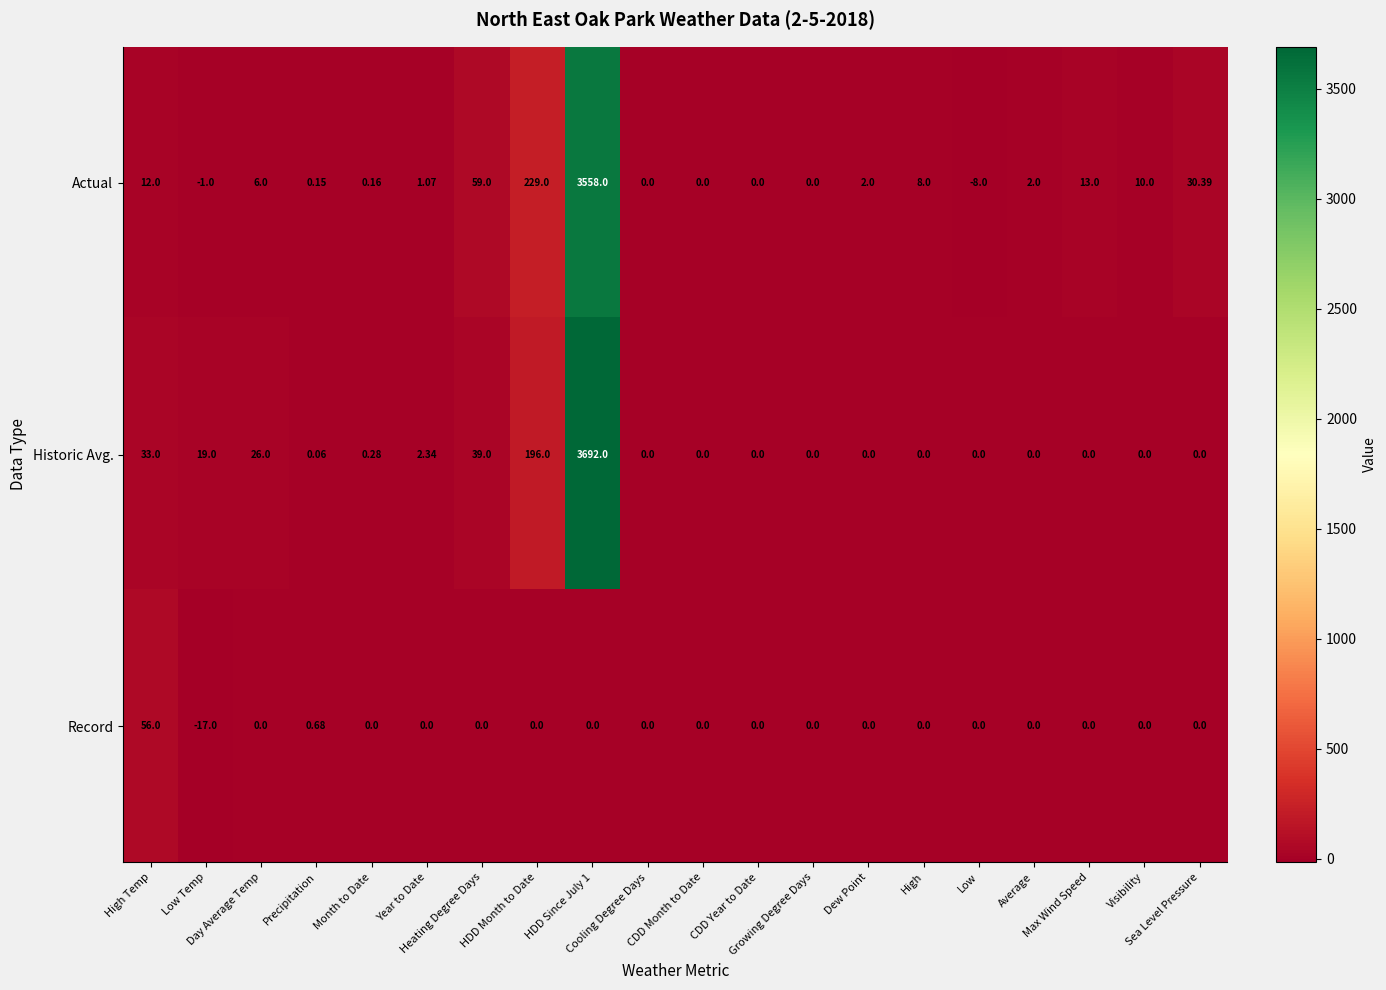

How many series are shown in this chart?

3